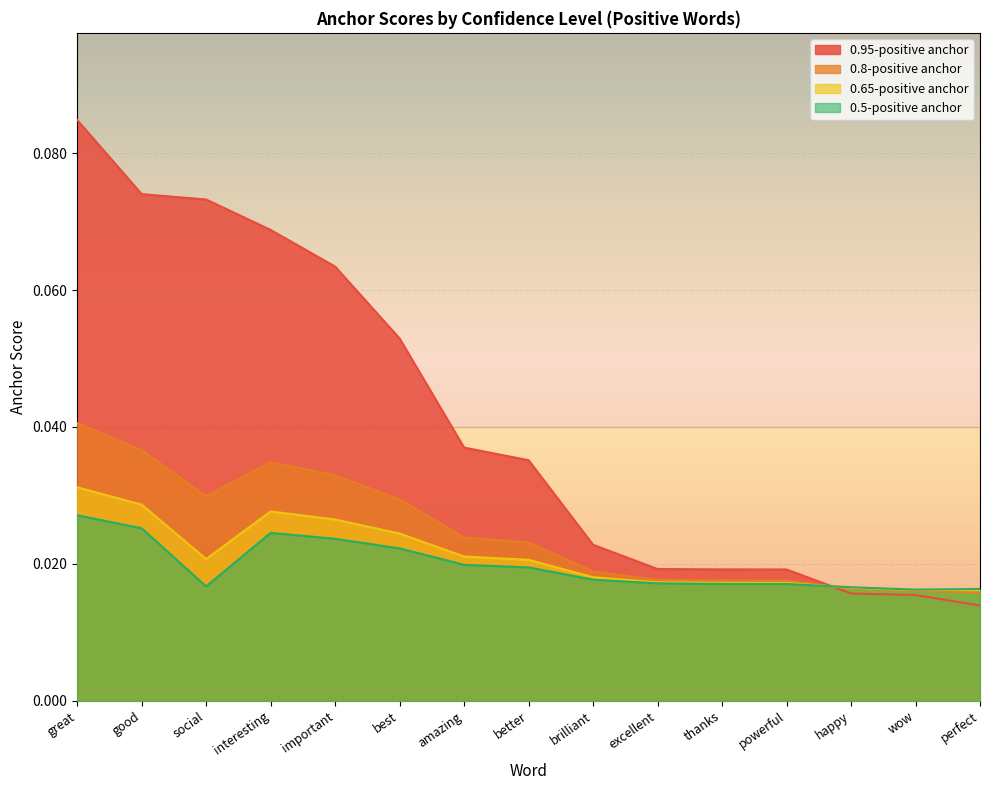

Which series changed the most between happy and wow?

0.5-positive anchor